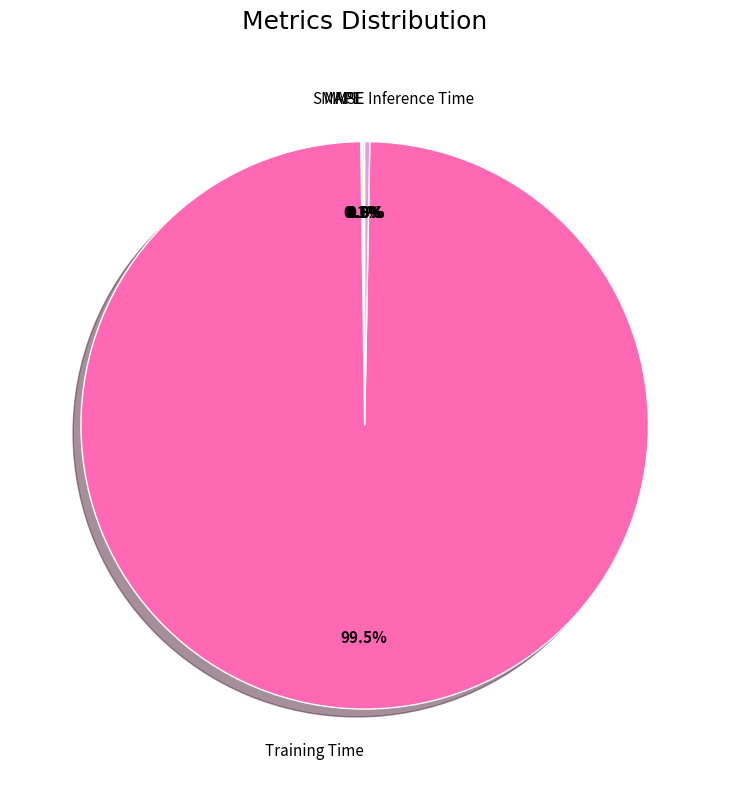

Is there any slice that represents more than half of the pie?

Yes